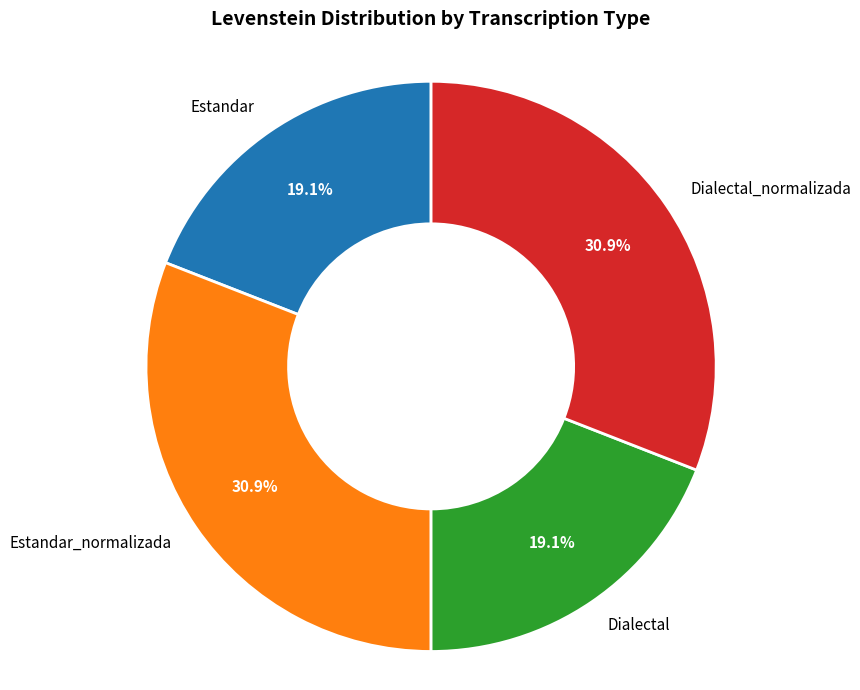

Combined, what portion of the pie is Dialectal_normalizada and Dialectal?

50.0%